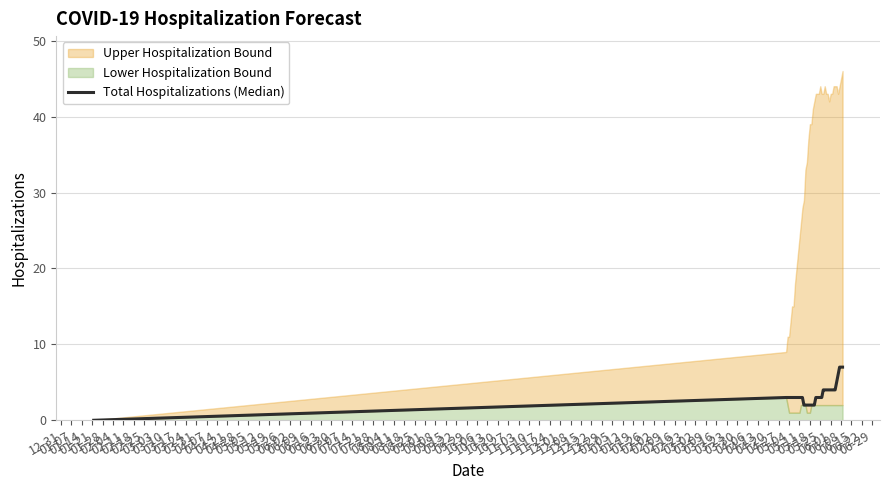

Rank the categories by value from lowest to highest.

12-31, 03-31, 04-07, 04-14, 04-21, 04-28, 05-05, 05-12, 05-19, 01-07, 01-14, 01-21, 01-28, 02-04, 02-11, 02-18, 02-25, 03-03, 03-10, 03-17, 03-24, 05-26, 06-02, 06-09, 06-16, 06-23, 06-30, 07-07, 07-14, 07-21, 07-28, 08-04, 08-11, 08-18, 08-25, 09-01, 09-08, 09-15, 09-22, 09-29